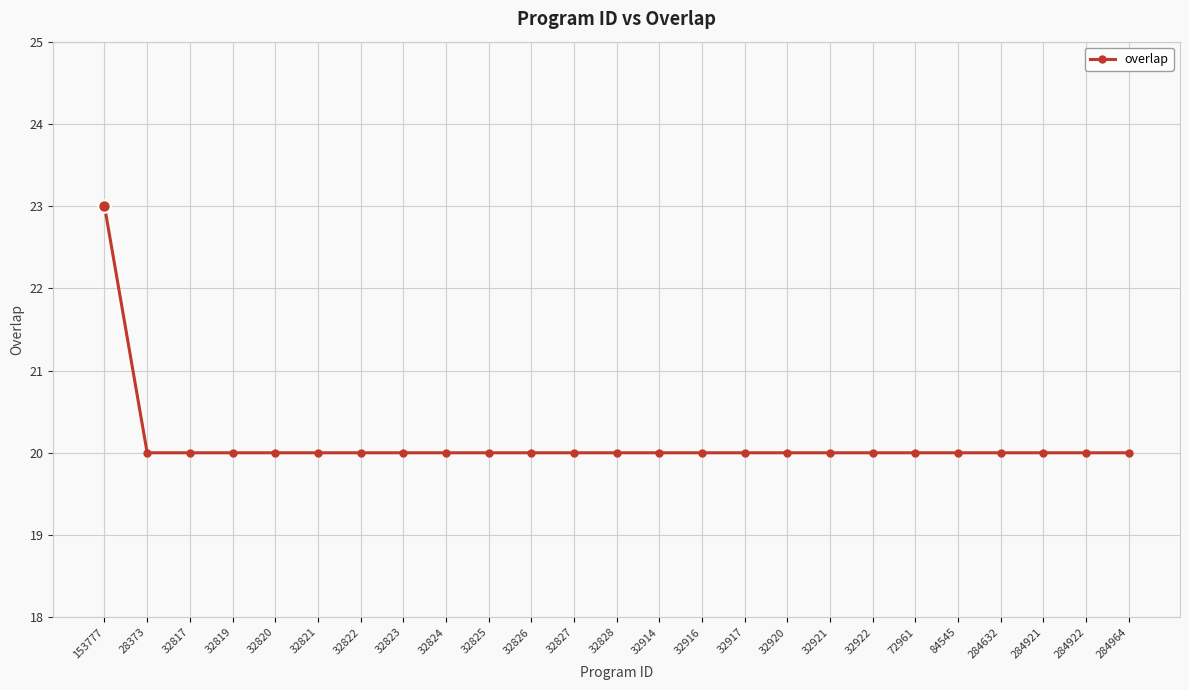

Reading left to right, extract all data points from this chart.

23	20	20	20	20	20	20	20	20	20	20	20	20	20	20	20	20	20	20	20	20	20	20	20	20